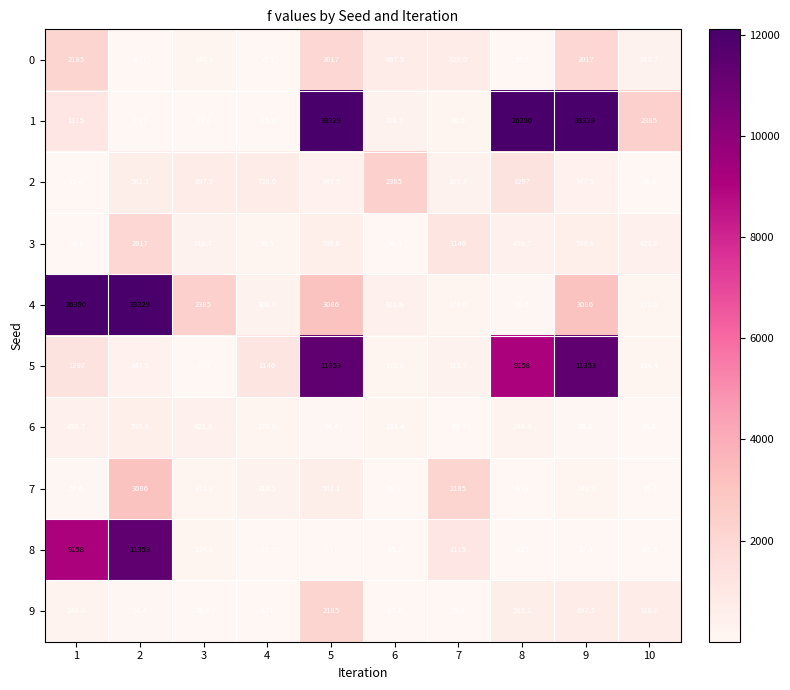

Is the value of 2 at 2 greater than the value of 7 at 6?

Yes